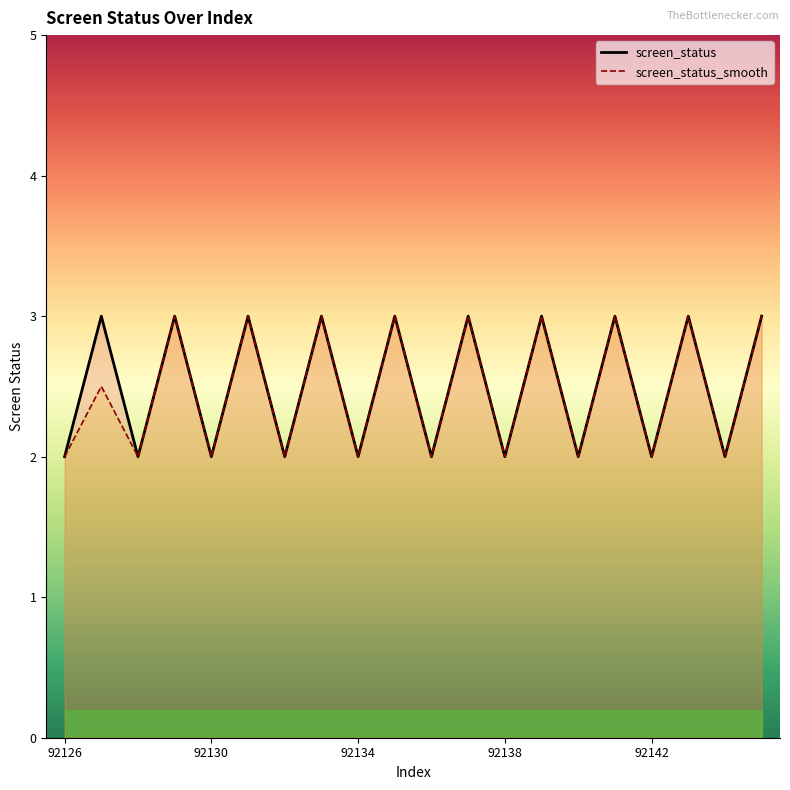

How many lines are shown in the chart?

2